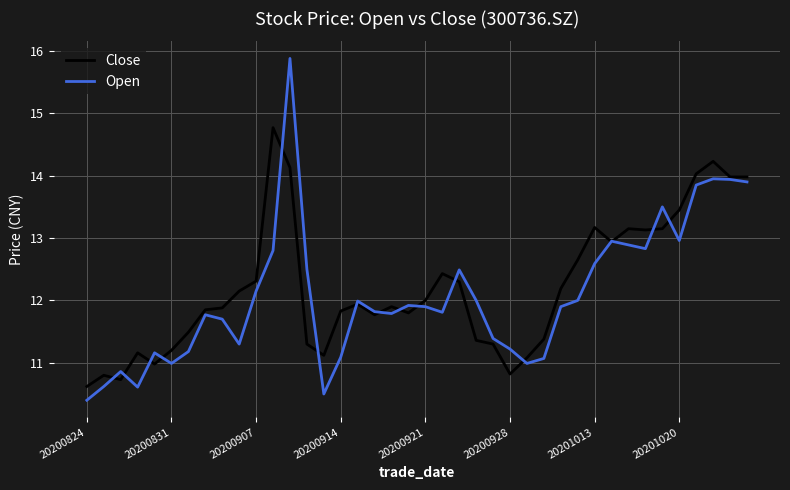

What is the maximum value shown in the chart?

15.9